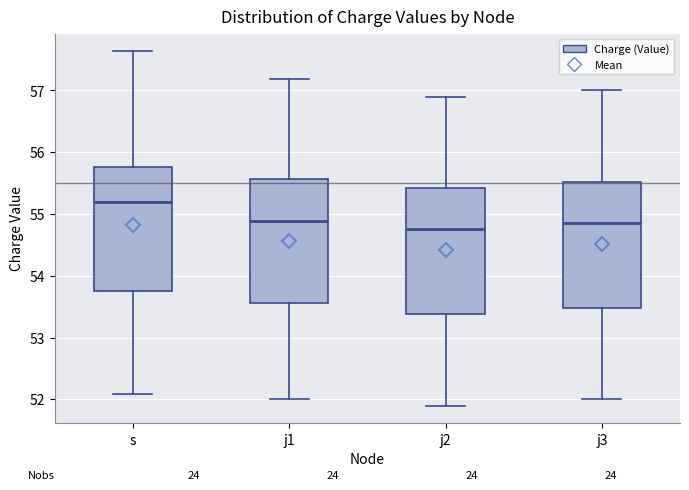

Which box's median line is the highest?

s